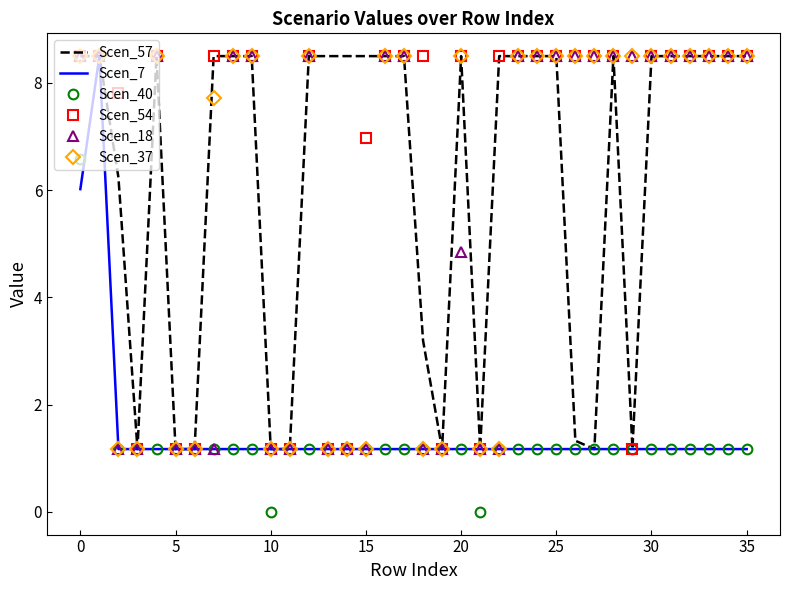

Reading left to right, transcribe all the data shown in this chart.

Scen_57: 8.5	8.5	6.2	1.2	8.5	1.2	1.2	8.5	8.5	8.5	1.2	1.2	8.5	8.5	8.5	8.5	8.5	8.5	3.2	1.2	8.5	1.2	8.5	8.5	8.5	8.5	1.3	1.2	8.5	1.2	8.5	8.5	8.5	8.5	8.5	8.5
Scen_7: 6.0	8.5	1.2	1.2	1.2	1.2	1.2	1.2	1.2	1.2	1.2	1.2	1.2	1.2	1.2	1.2	1.2	1.2	1.2	1.2	1.2	1.2	1.2	1.2	1.2	1.2	1.2	1.2	1.2	1.2	1.2	1.2	1.2	1.2	1.2	1.2
Scen_40: 6.6	8.5	1.2	1.2	1.2	1.2	1.2	1.2	1.2	1.2	0.0	1.2	1.2	1.2	1.2	1.2	1.2	1.2	1.2	1.2	1.2	0.0	1.2	1.2	1.2	1.2	1.2	1.2	1.2	1.2	1.2	1.2	1.2	1.2	1.2	1.2
Scen_54: 8.5	8.5	7.8	1.2	8.5	1.2	1.2	8.5	8.5	8.5	1.2	1.2	8.5	1.2	1.2	7.0	8.5	8.5	8.5	1.2	8.5	1.2	8.5	8.5	8.5	8.5	8.5	8.5	8.5	1.2	8.5	8.5	8.5	8.5	8.5	8.5
Scen_18: 8.5	8.5	1.2	1.2	8.5	1.2	1.2	1.2	8.5	8.5	1.2	1.2	8.5	1.2	1.2	1.2	8.5	8.5	1.2	1.2	4.8	1.2	1.2	8.5	8.5	8.5	8.5	8.5	8.5	8.5	8.5	8.5	8.5	8.5	8.5	8.5
Scen_37: 8.5	8.5	1.2	1.2	8.5	1.2	1.2	7.7	8.5	8.5	1.2	1.2	8.5	1.2	1.2	1.2	8.5	8.5	1.2	1.2	8.5	1.2	1.2	8.5	8.5	8.5	8.5	8.5	8.5	8.5	8.5	8.5	8.5	8.5	8.5	8.5